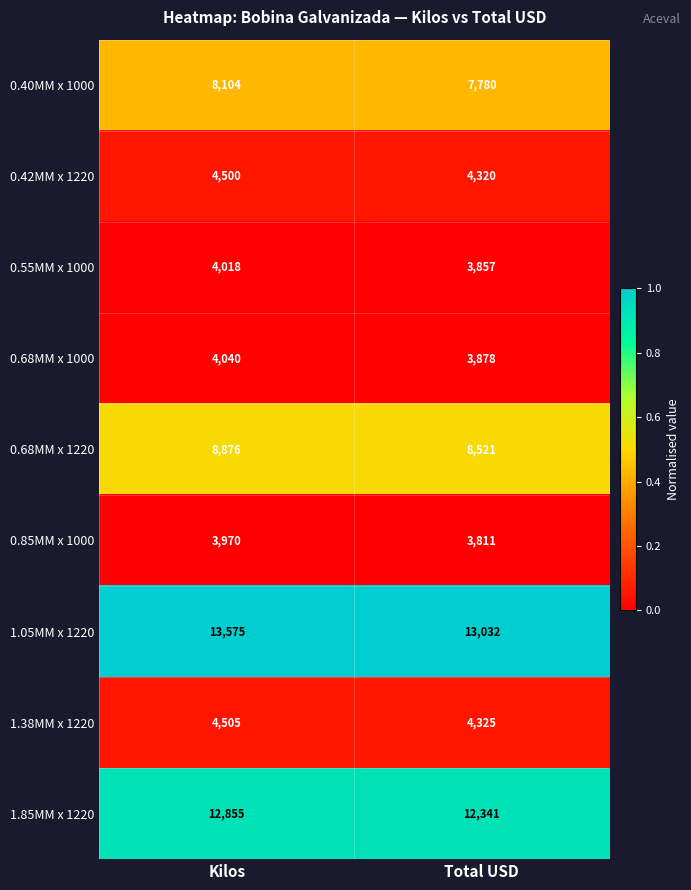

Reading right to left, what are all the values shown in this chart?

0.40MM x 1000: 7780	8104
0.42MM x 1220: 4320	4500
0.55MM x 1000: 3857	4018
0.68MM x 1000: 3878	4040
0.68MM x 1220: 8521	8876
0.85MM x 1000: 3811	3970
1.05MM x 1220: 13032	13575
1.38MM x 1220: 4325	4505
1.85MM x 1220: 12341	12855